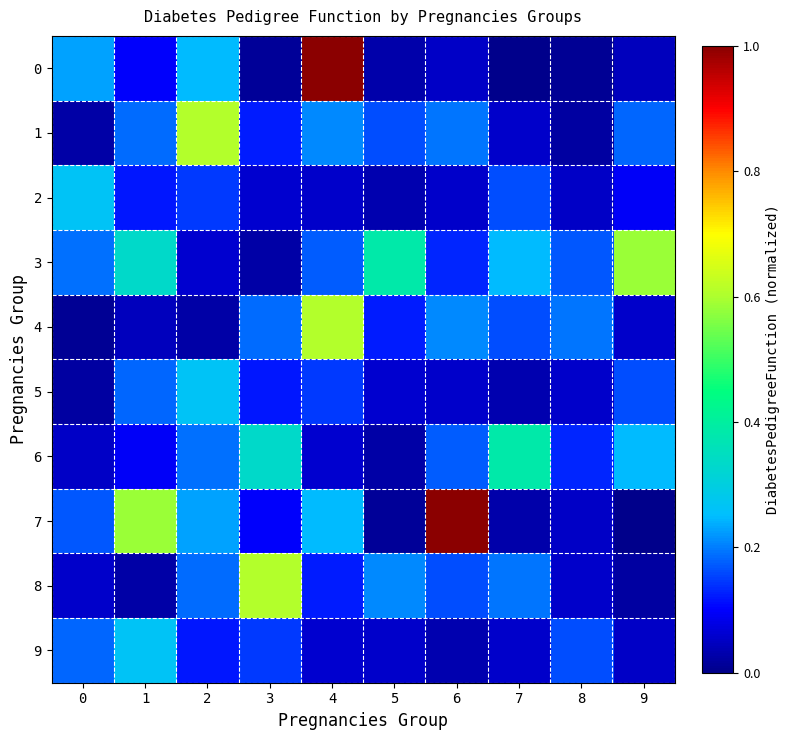

Which series has the largest total across all categories?

7